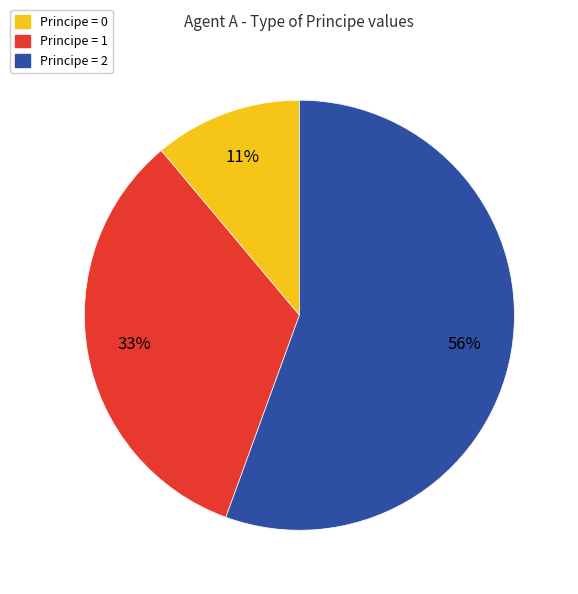

Is the sum of Principe = 1 and Principe = 2 greater than half?

Yes